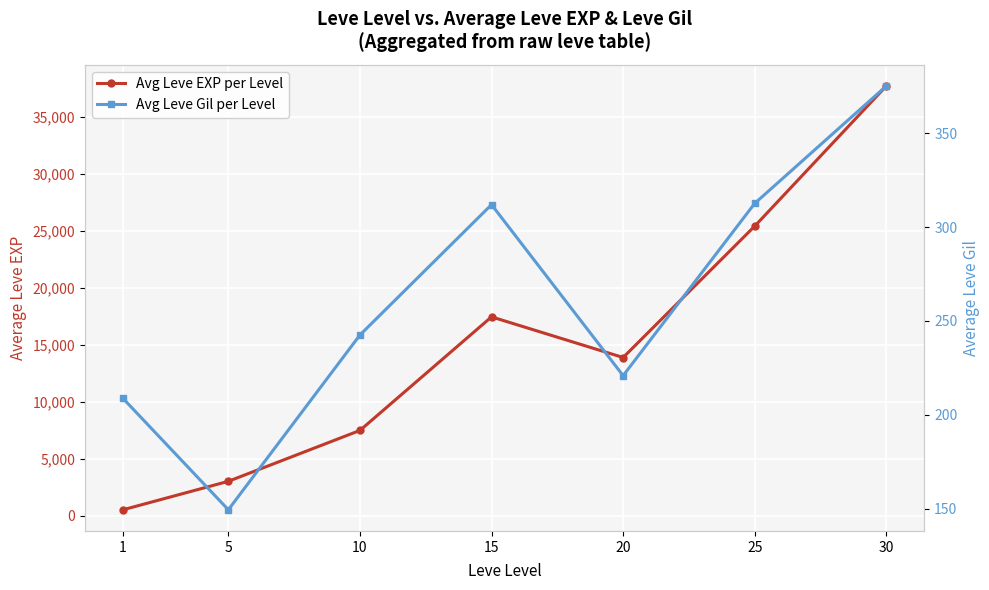

At which label does Avg Leve EXP per Level first exceed 13876?

15